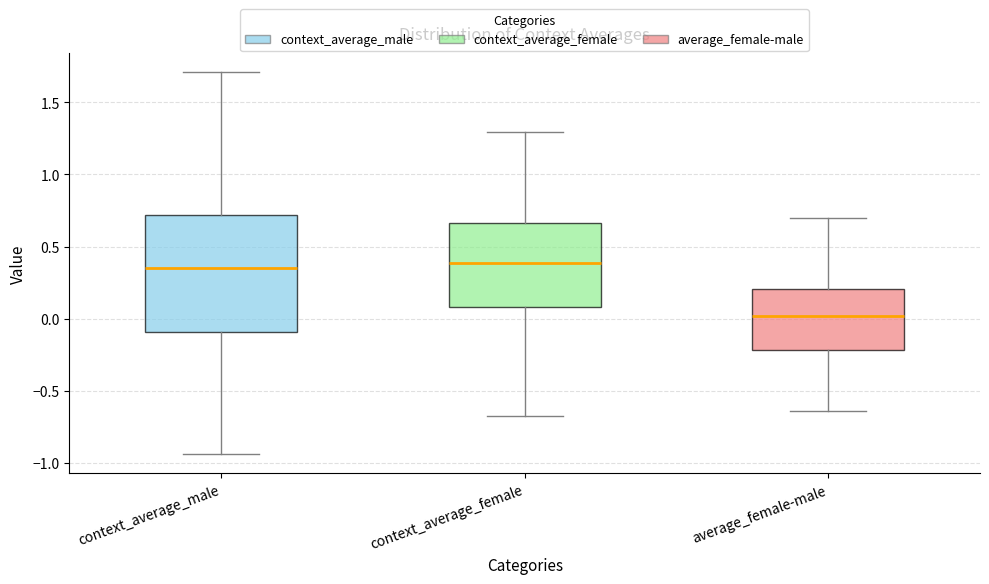

Reading left to right, transcribe this box plot: for each box, give where its median line is, the range the box spans, and where its two whiskers end, as read against the y-axis. The values are not printed on the chart, so give them approximately, as read against the axis.

context_average_male: median 0.35, box -0.10 to 0.70, whiskers -0.95 to 1.70
context_average_female: median 0.40, box 0.10 to 0.65, whiskers -0.70 to 1.30
average_female-male: median 0.00, box -0.20 to 0.20, whiskers -0.65 to 0.70